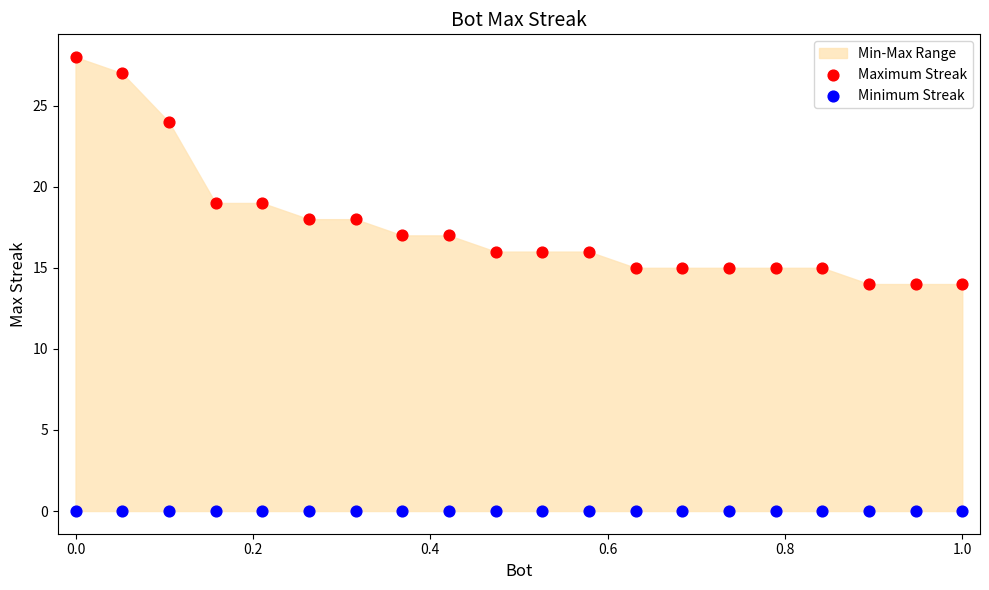

Which series contains the lowest Y value?

Minimum Streak